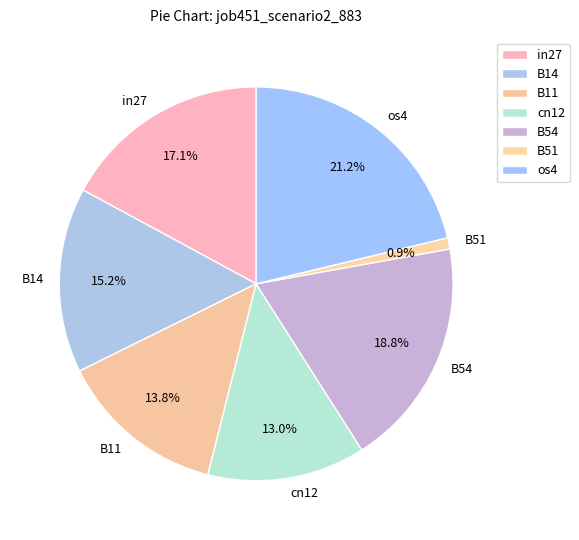

What portion of the pie excludes in27?

82.9%